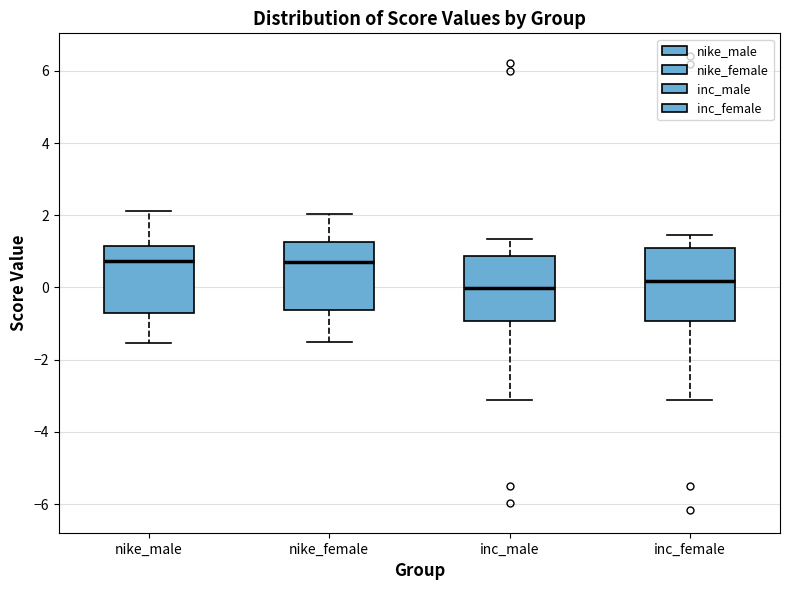

Which box has the lowest median line?

inc_male